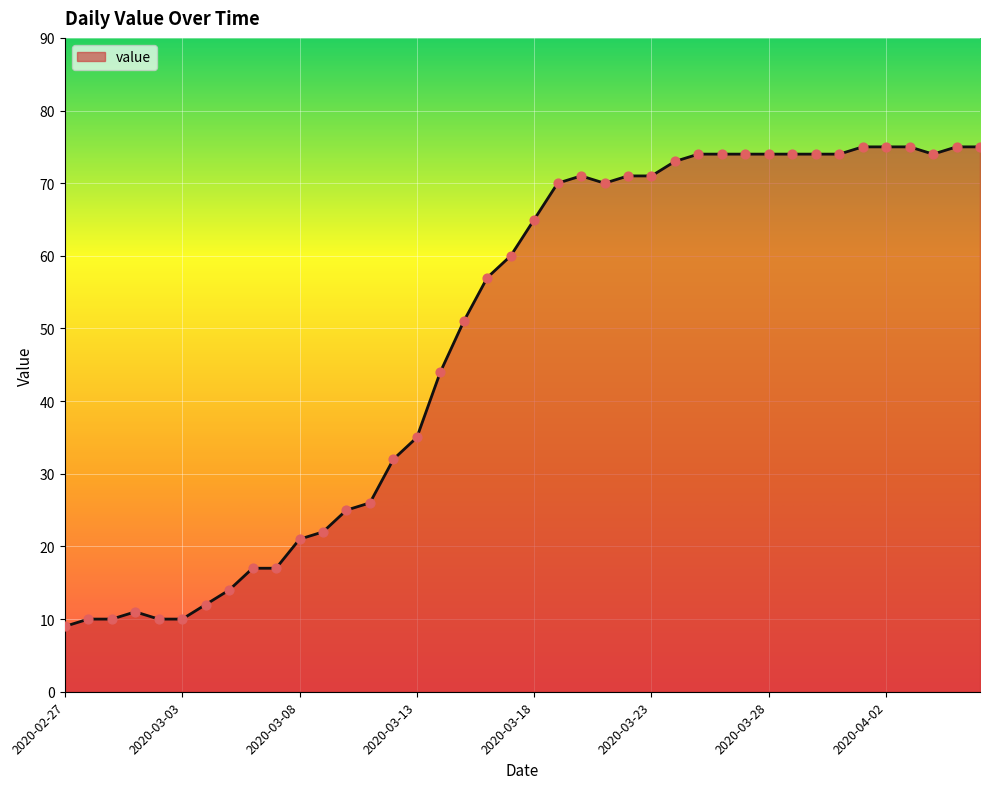

What is the maximum value shown in the chart?

75